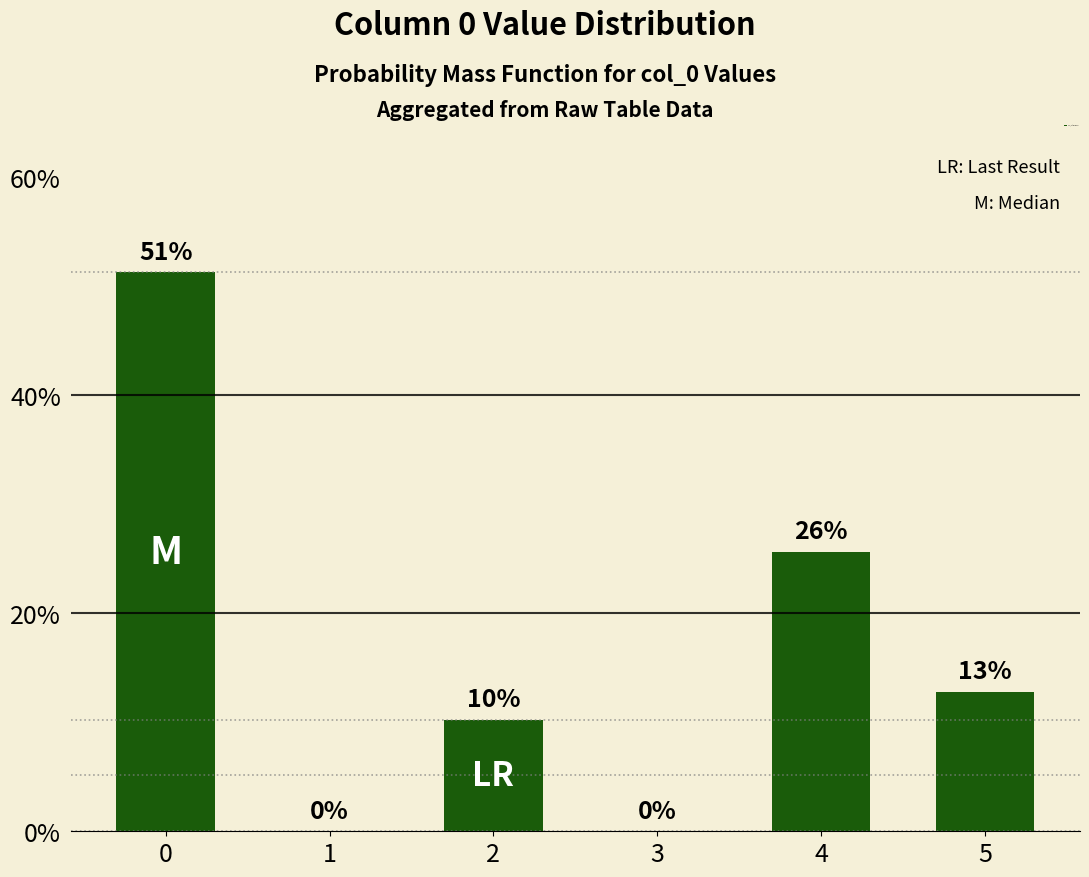

Is it true that the value at 4 is 40.6?

False